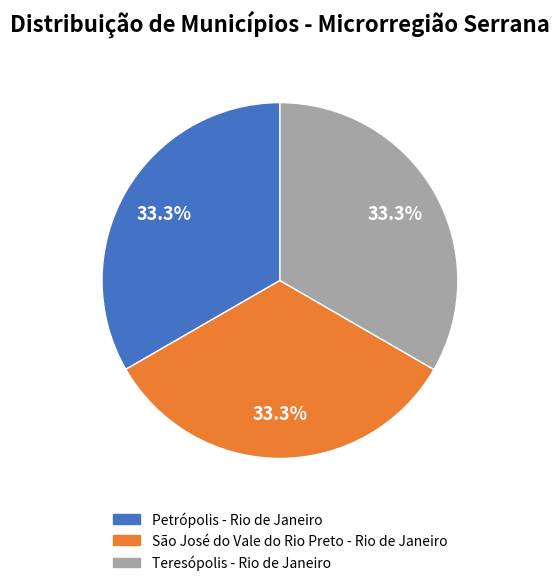

Approximately how many times larger is the value at Petrópolis - Rio de Janeiro compared to Teresópolis - Rio de Janeiro?

1.0